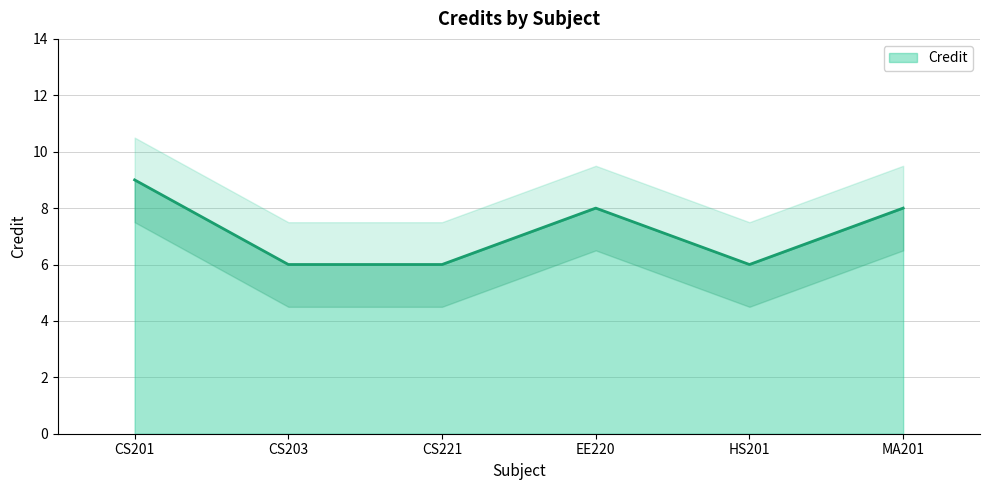

Does the chart display data point markers on the line(s)?

No